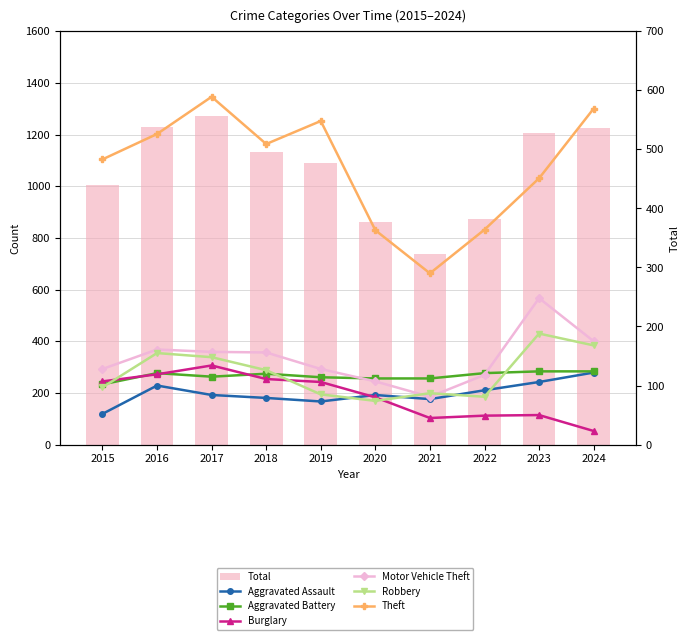

What is the average value of the Motor Vehicle Theft series?

146